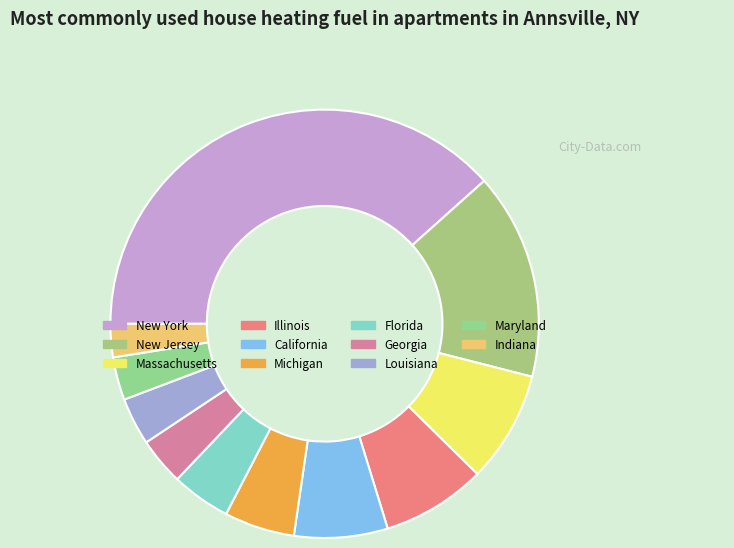

To the nearest percent, what is the combined percentage of Georgia and Louisiana?

7%